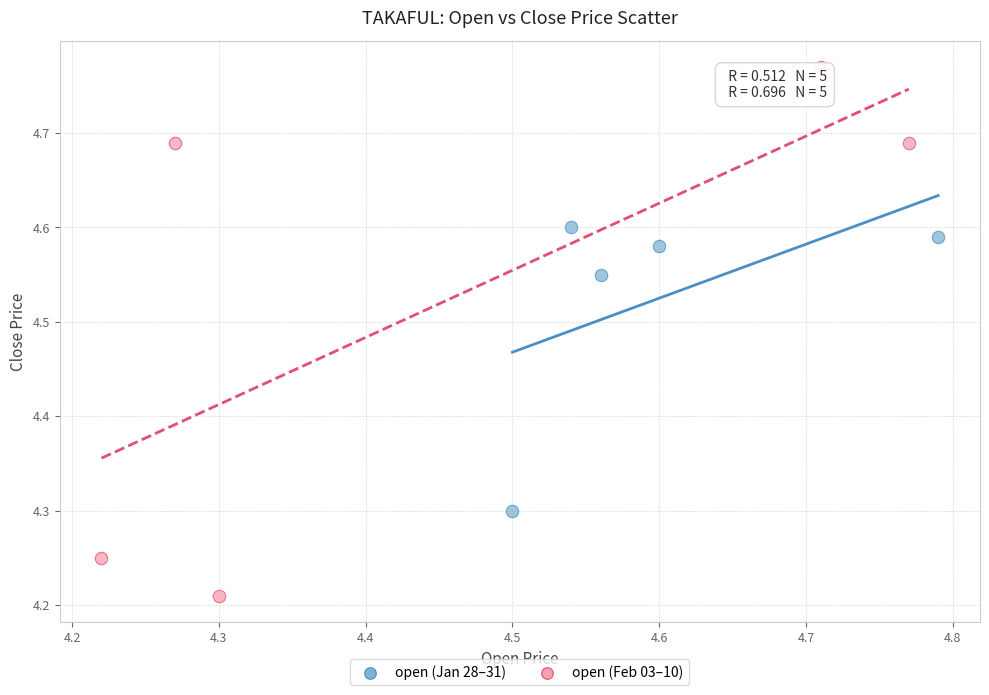

Which series has the widest spread of Y values?

open (Feb 03–10)